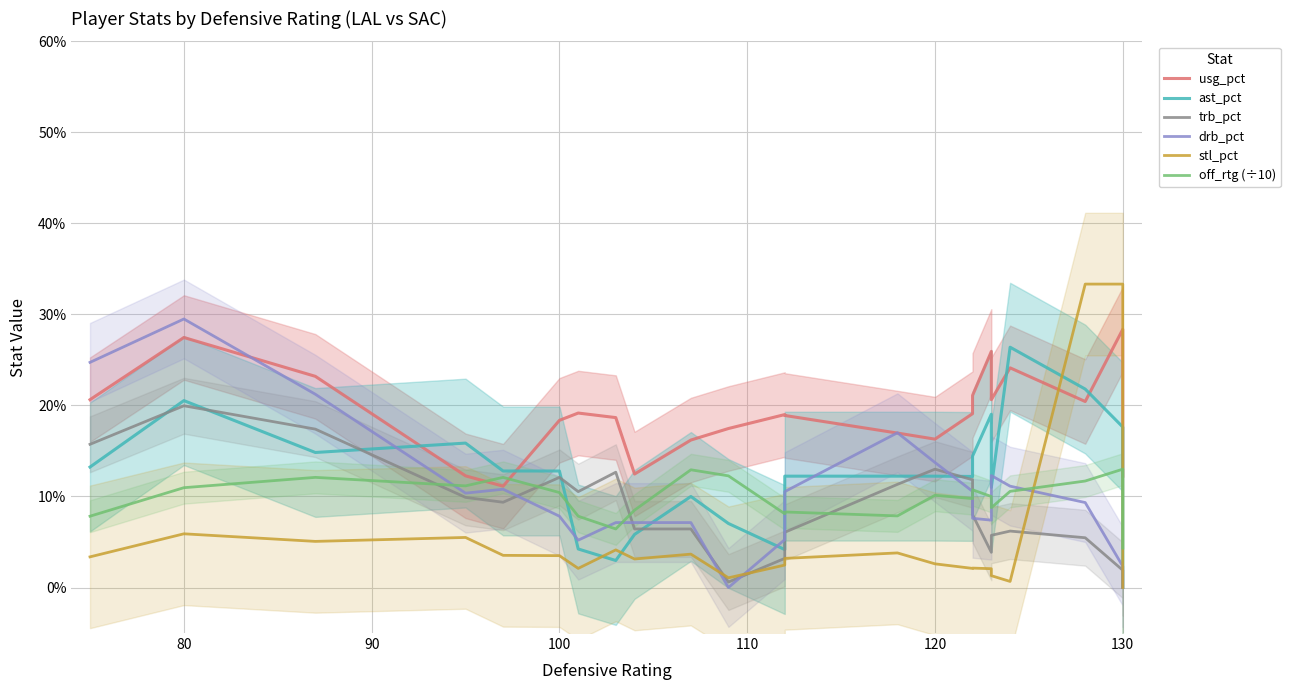

Where is stl_pct nearest to the value 16?

80